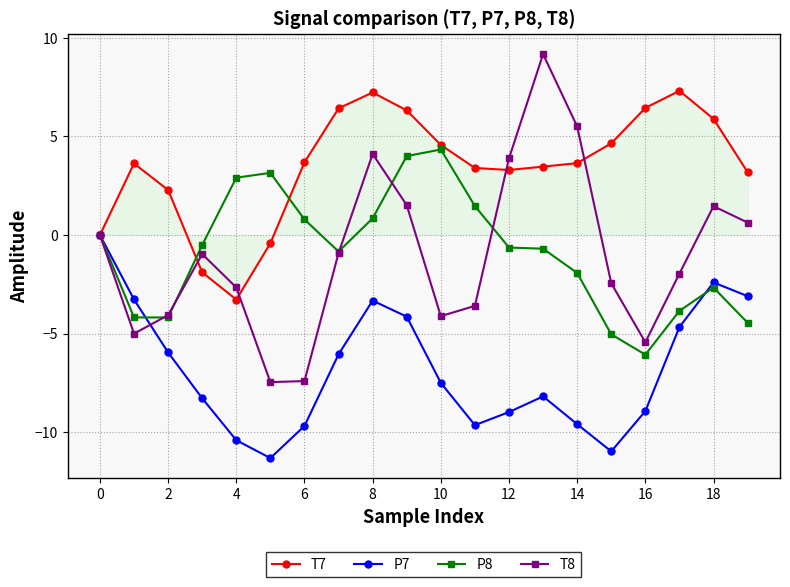

What are all the series names shown in the legend?

T7, P7, P8, T8